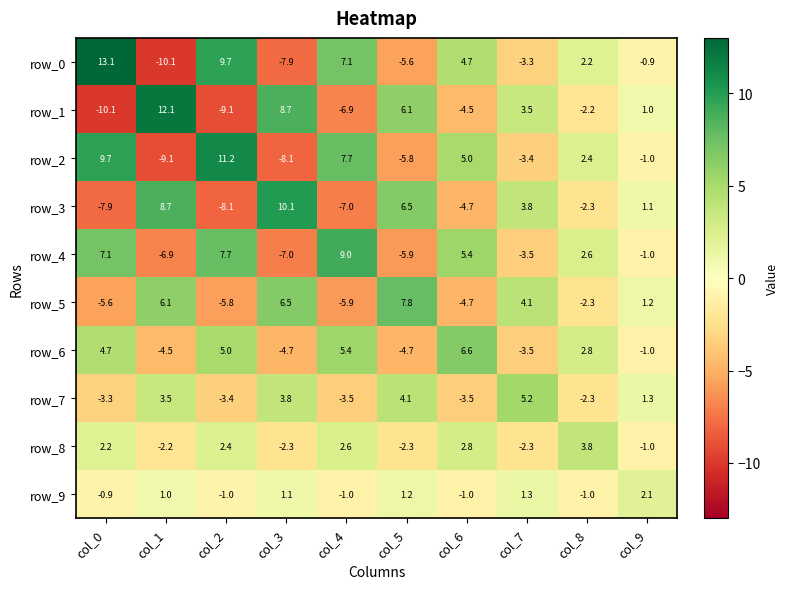

What value does the row_7 series have at col_7?

5.2